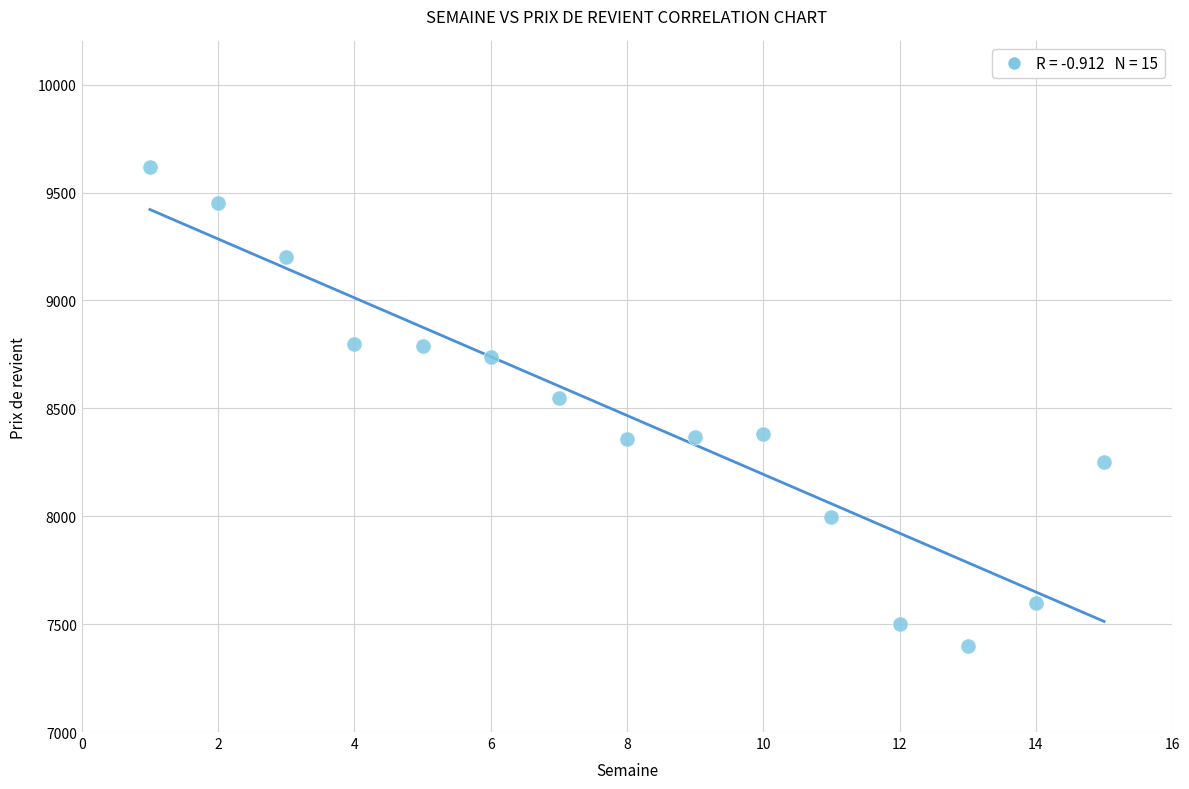

What Y value in the scatter plot is closest to 8510?

8550